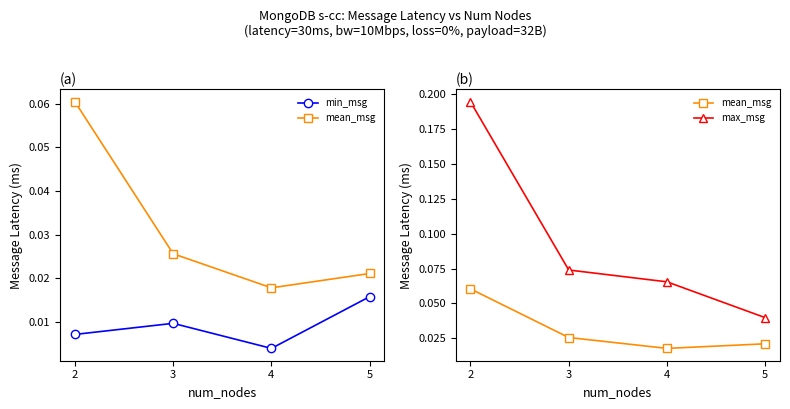

Rank the categories by mean_msg value from highest to lowest.

2, 3, 5, 4